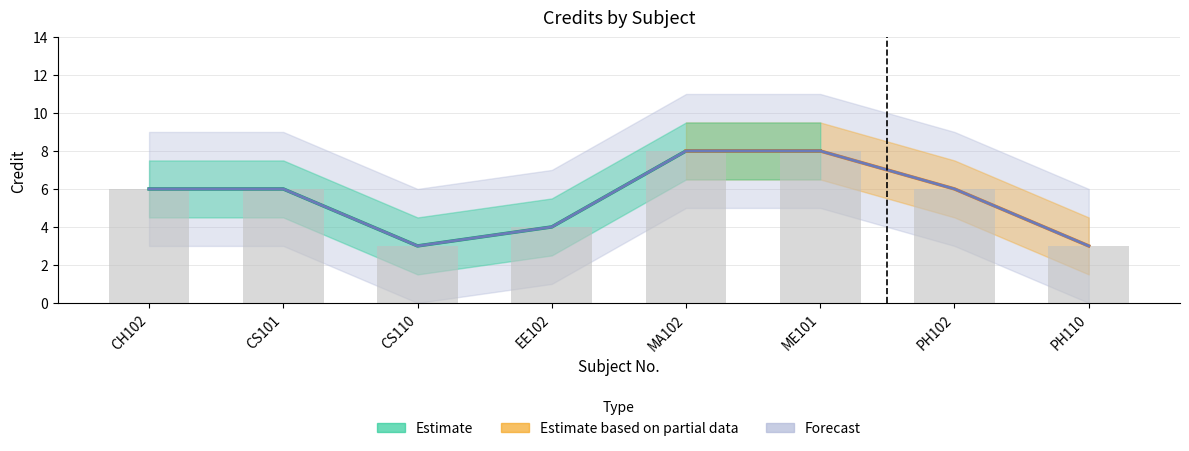

How many data points are less than 6?

3